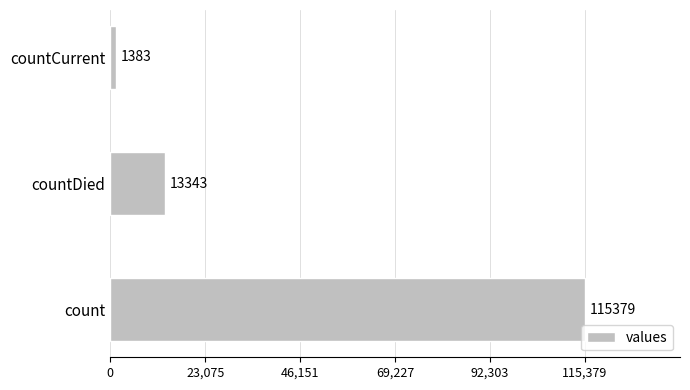

How many bars are there in total?

3